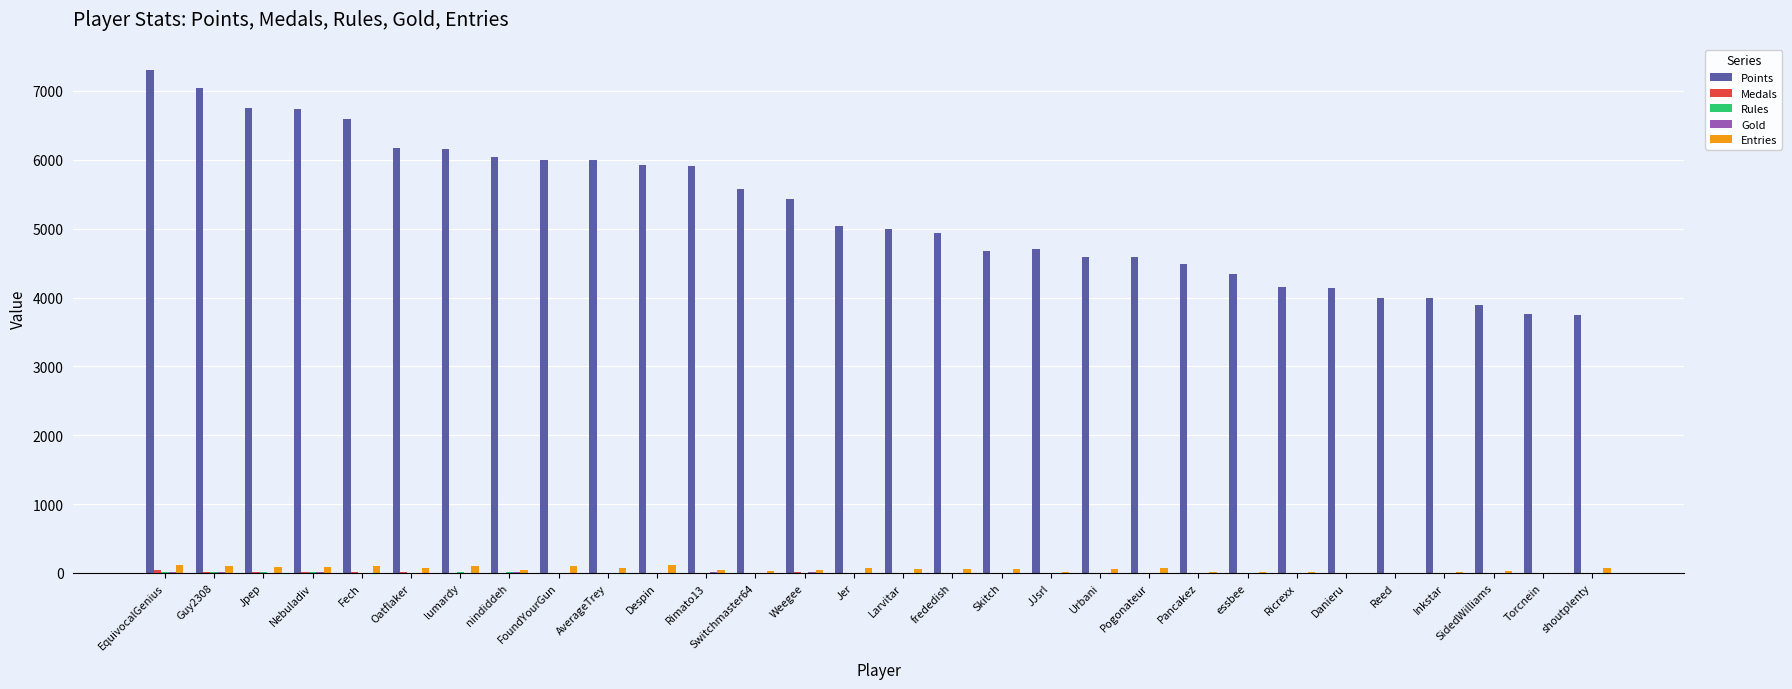

Which series changed the most between Nebuladiv and nindiddeh?

Points